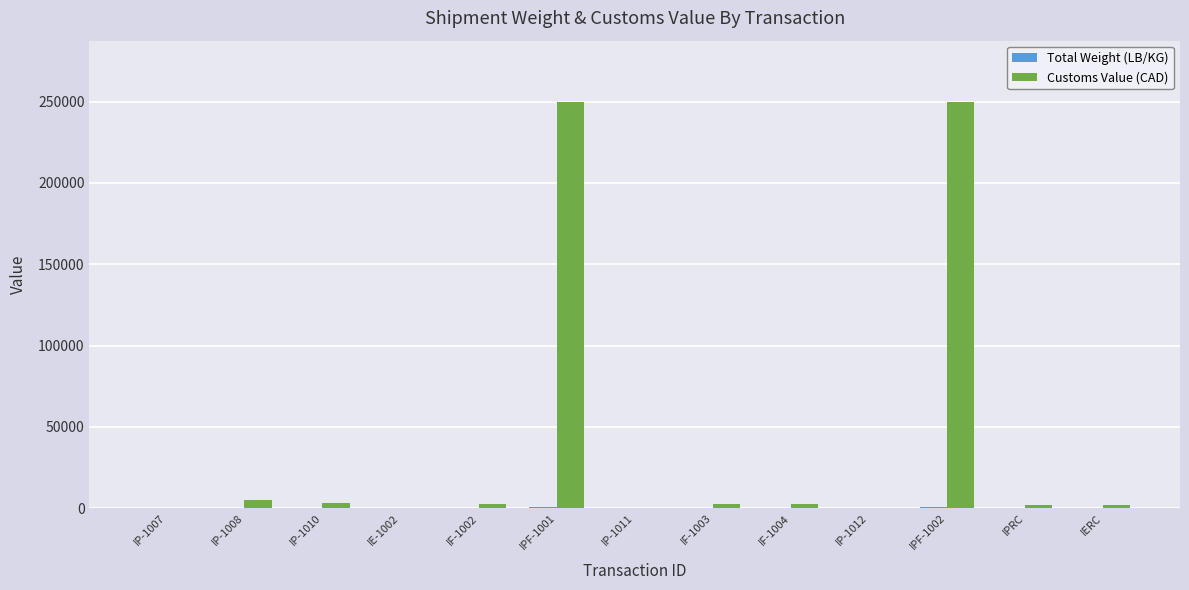

Which series changed the most between IE-1002 and IPF-1001?

Customs Value (CAD)